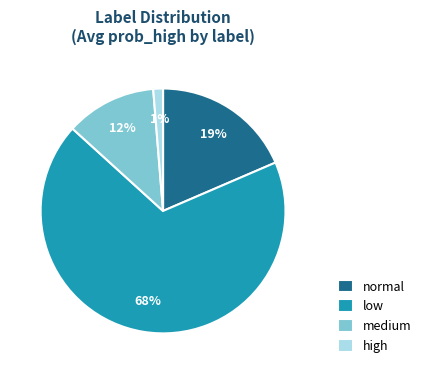

What percentage is the high slice, to the nearest percent?

1%